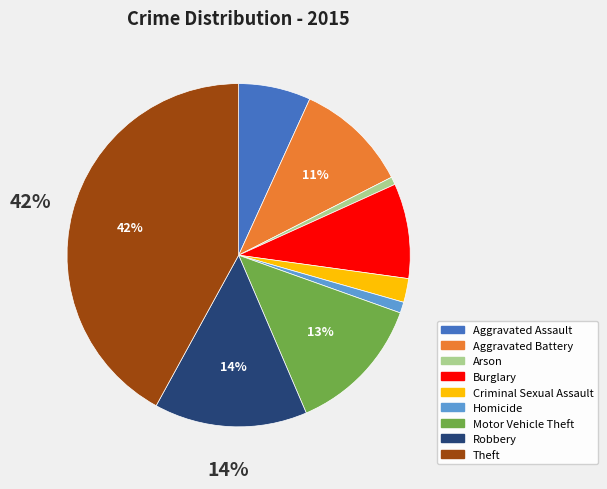

The Homicide slice represents 1% of the pie. True or false?

True